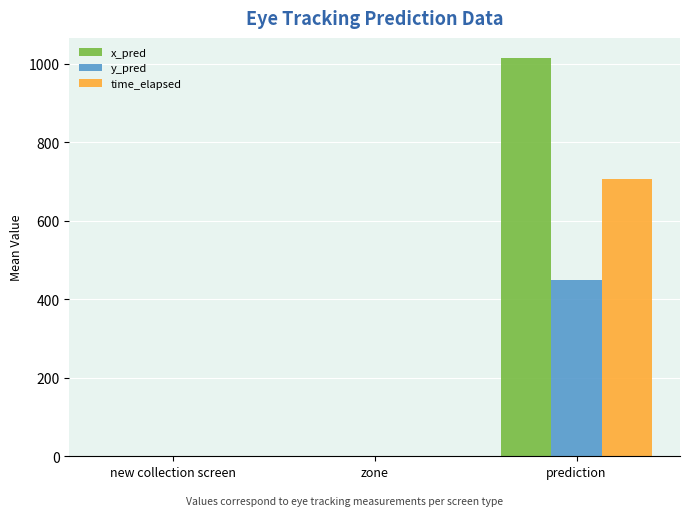

At which category is the sum across all series the highest?

prediction